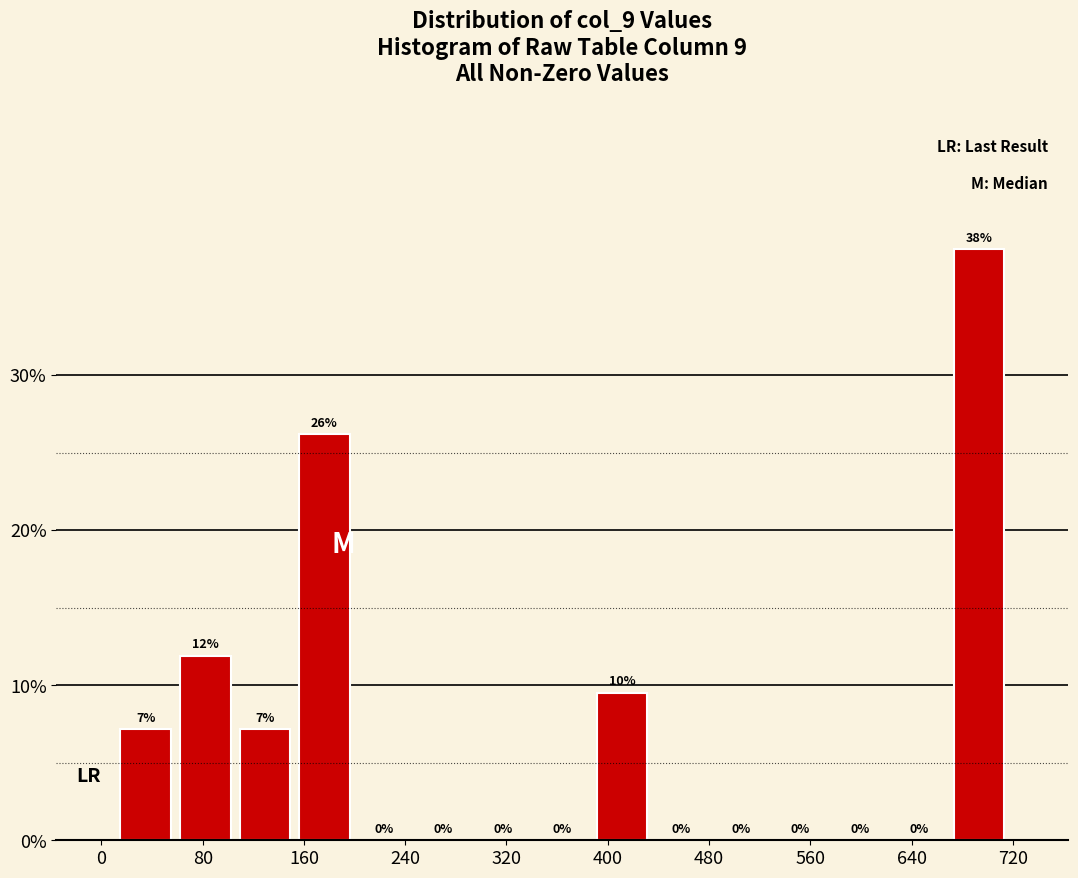

Over which range of the x-axis is the bar tallest?

670 to 720